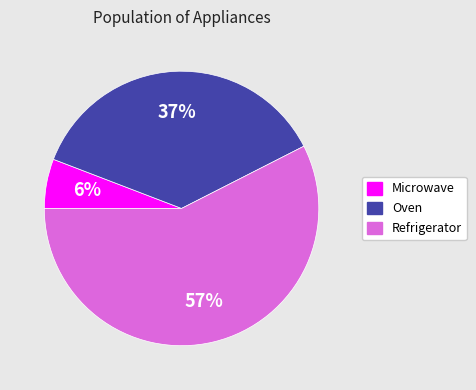

Combined, do Microwave and Oven account for over 50%?

No